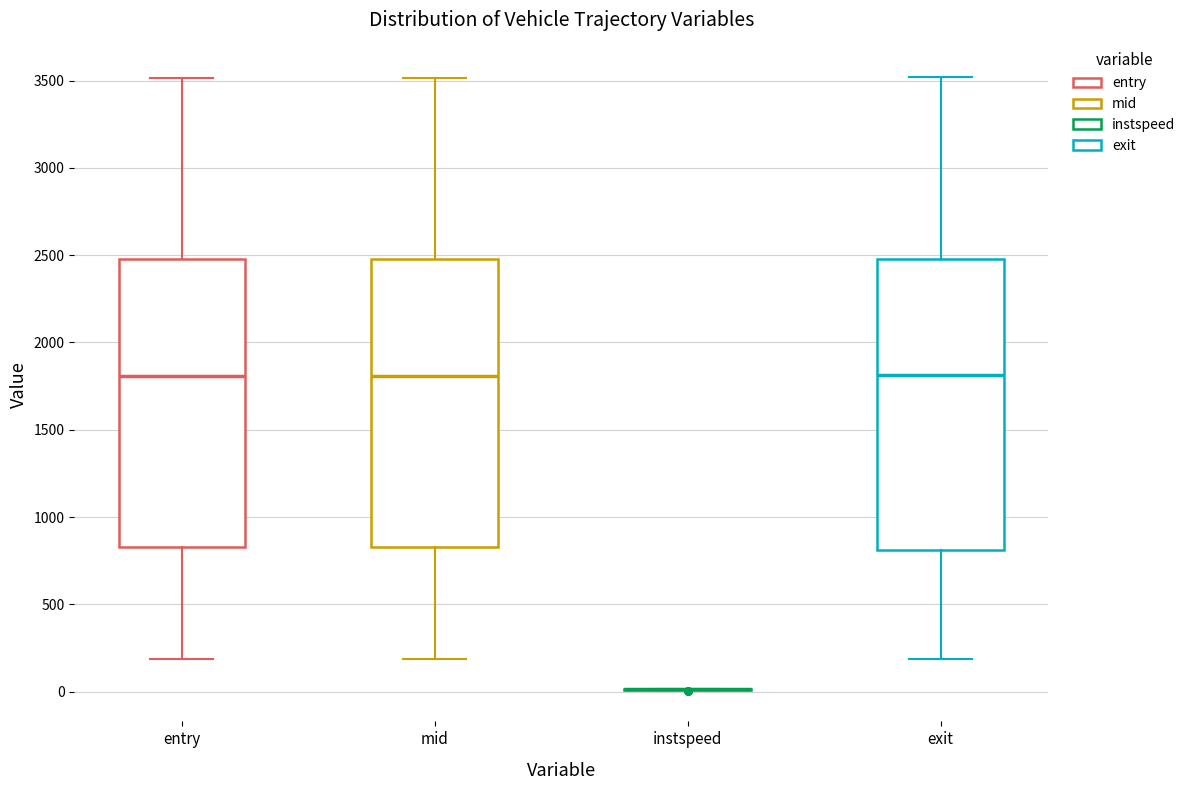

Reading left to right, read every box against the y-axis: the position of its median line, the range the box covers, and the ends of its whiskers. The values are not printed on the chart, so give them approximately, as read against the axis.

entry: median 1800, box 850 to 2500, whiskers 200 to 3500
mid: median 1800, box 850 to 2500, whiskers 200 to 3500
instspeed: box collapsed to a line at 0, whiskers 0 to 0
exit: median 1800, box 800 to 2500, whiskers 200 to 3500